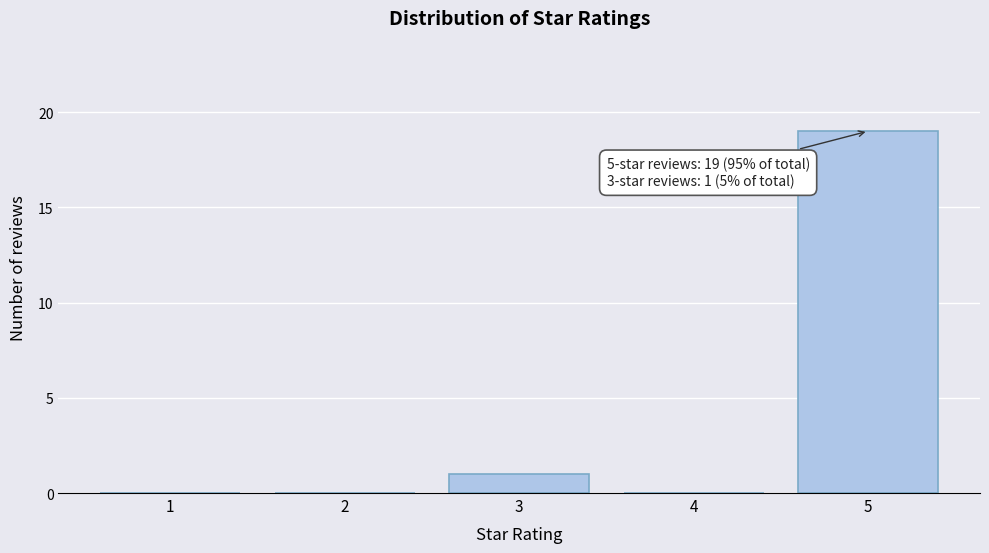

Which range on the x-axis has the tallest bar?

4.5 to 5.5